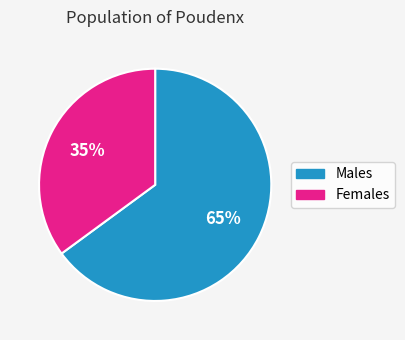

To the nearest percent, what is the average slice percentage?

50%